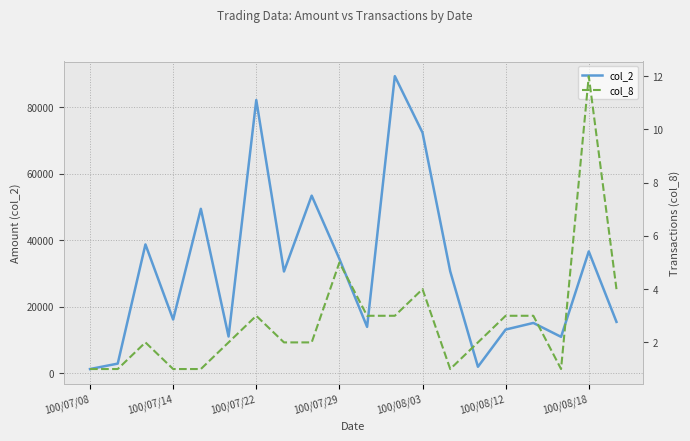

Is this an area chart (filled region under the line)?

No